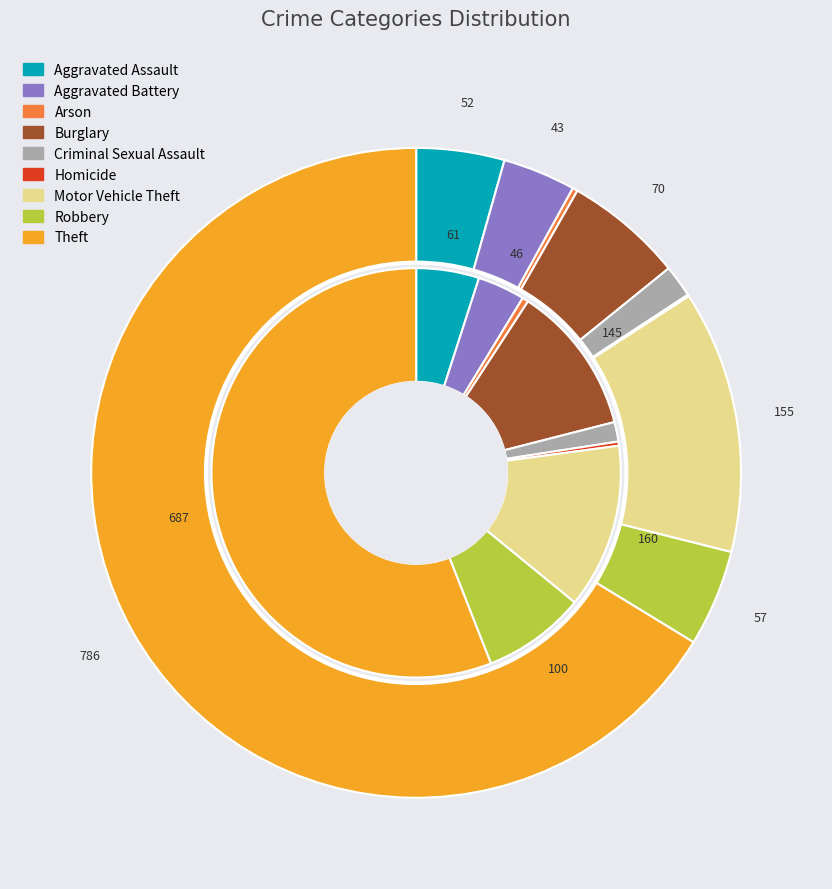

Count the number of slices in the pie.

9